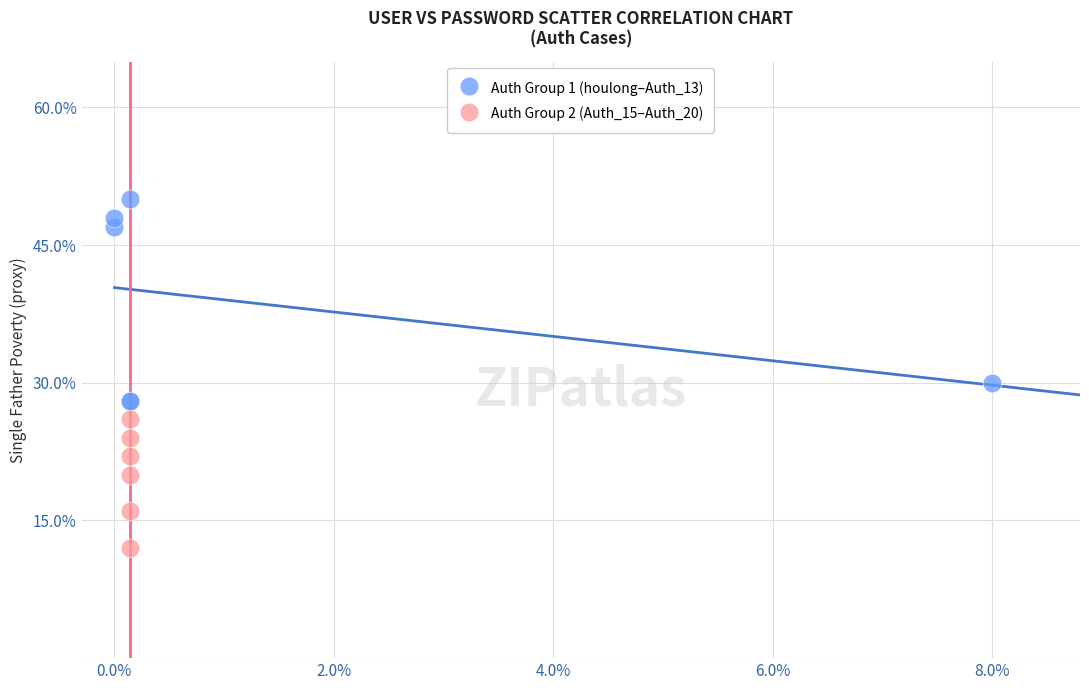

Which series contains the lowest Y value?

Auth Group 2 (Auth_15–Auth_20)